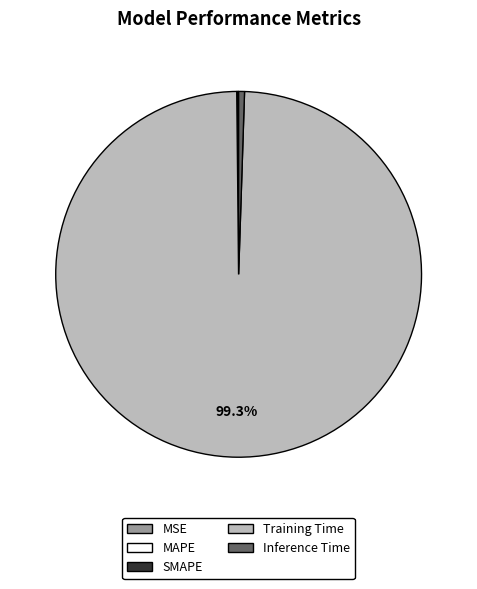

What is the majority slice?

Training Time